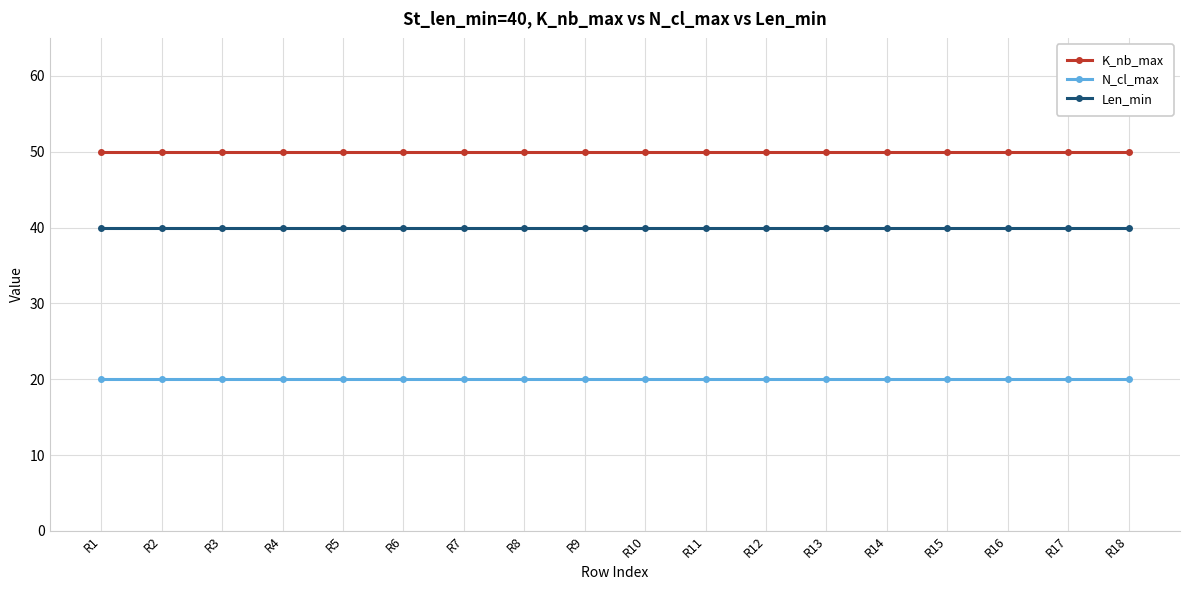

Reading left to right, what are all the values shown in this chart?

K_nb_max: 50	50	50	50	50	50	50	50	50	50	50	50	50	50	50	50	50	50
N_cl_max: 20	20	20	20	20	20	20	20	20	20	20	20	20	20	20	20	20	20
Len_min: 40	40	40	40	40	40	40	40	40	40	40	40	40	40	40	40	40	40